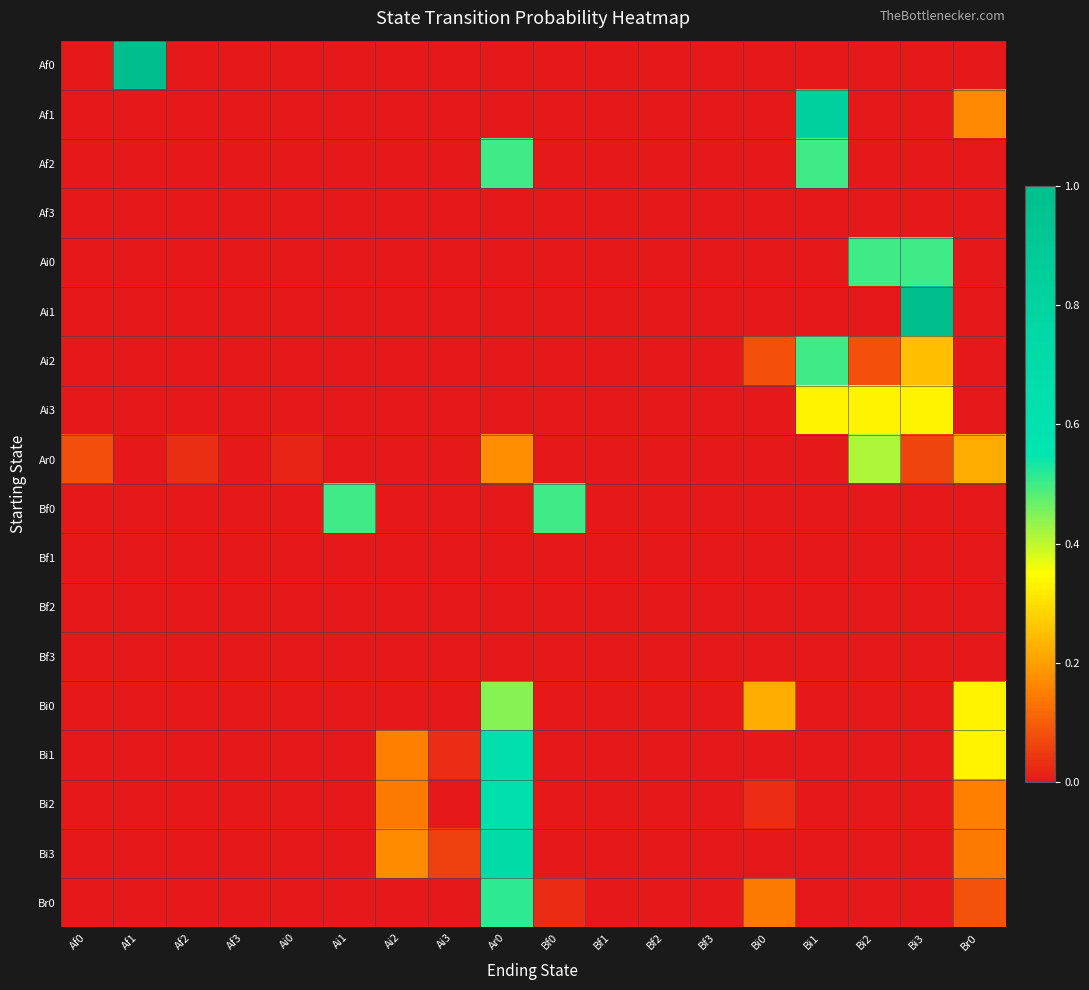

Reading left to right, list all the values displayed in this chart.

Af0: Af0=0.0	Af1=1.0	Af2=0.0	Af3=0.0	Ai0=0.0	Ai1=0.0	Ai2=0.0	Ai3=0.0	Ar0=0.0	Bf0=0.0	Bf1=0.0	Bf2=0.0	Bf3=0.0	Bi0=0.0	Bi1=0.0	Bi2=0.0	Bi3=0.0	Br0=0.0
Af1: Af0=0.0	Af1=0.0	Af2=0.0	Af3=0.0	Ai0=0.0	Ai1=0.0	Ai2=0.0	Ai3=0.0	Ar0=0.0	Bf0=0.0	Bf1=0.0	Bf2=0.0	Bf3=0.0	Bi0=0.0	Bi1=0.8	Bi2=0.0	Bi3=0.0	Br0=0.2
Af2: Af0=0.0	Af1=0.0	Af2=0.0	Af3=0.0	Ai0=0.0	Ai1=0.0	Ai2=0.0	Ai3=0.0	Ar0=0.5	Bf0=0.0	Bf1=0.0	Bf2=0.0	Bf3=0.0	Bi0=0.0	Bi1=0.5	Bi2=0.0	Bi3=0.0	Br0=0.0
Af3: Af0=0.0	Af1=0.0	Af2=0.0	Af3=0.0	Ai0=0.0	Ai1=0.0	Ai2=0.0	Ai3=0.0	Ar0=0.0	Bf0=0.0	Bf1=0.0	Bf2=0.0	Bf3=0.0	Bi0=0.0	Bi1=0.0	Bi2=0.0	Bi3=0.0	Br0=0.0
Ai0: Af0=0.0	Af1=0.0	Af2=0.0	Af3=0.0	Ai0=0.0	Ai1=0.0	Ai2=0.0	Ai3=0.0	Ar0=0.0	Bf0=0.0	Bf1=0.0	Bf2=0.0	Bf3=0.0	Bi0=0.0	Bi1=0.0	Bi2=0.5	Bi3=0.5	Br0=0.0
Ai1: Af0=0.0	Af1=0.0	Af2=0.0	Af3=0.0	Ai0=0.0	Ai1=0.0	Ai2=0.0	Ai3=0.0	Ar0=0.0	Bf0=0.0	Bf1=0.0	Bf2=0.0	Bf3=0.0	Bi0=0.0	Bi1=0.0	Bi2=0.0	Bi3=1.0	Br0=0.0
Ai2: Af0=0.0	Af1=0.0	Af2=0.0	Af3=0.0	Ai0=0.0	Ai1=0.0	Ai2=0.0	Ai3=0.0	Ar0=0.0	Bf0=0.0	Bf1=0.0	Bf2=0.0	Bf3=0.0	Bi0=0.1	Bi1=0.5	Bi2=0.1	Bi3=0.2	Br0=0.0
Ai3: Af0=0.0	Af1=0.0	Af2=0.0	Af3=0.0	Ai0=0.0	Ai1=0.0	Ai2=0.0	Ai3=0.0	Ar0=0.0	Bf0=0.0	Bf1=0.0	Bf2=0.0	Bf3=0.0	Bi0=0.0	Bi1=0.3	Bi2=0.3	Bi3=0.3	Br0=0.0
Ar0: Af0=0.1	Af1=0.0	Af2=0.0	Af3=0.0	Ai0=0.0	Ai1=0.0	Ai2=0.0	Ai3=0.0	Ar0=0.2	Bf0=0.0	Bf1=0.0	Bf2=0.0	Bf3=0.0	Bi0=0.0	Bi1=0.0	Bi2=0.4	Bi3=0.1	Br0=0.2
Bf0: Af0=0.0	Af1=0.0	Af2=0.0	Af3=0.0	Ai0=0.0	Ai1=0.5	Ai2=0.0	Ai3=0.0	Ar0=0.0	Bf0=0.5	Bf1=0.0	Bf2=0.0	Bf3=0.0	Bi0=0.0	Bi1=0.0	Bi2=0.0	Bi3=0.0	Br0=0.0
Bf1: Af0=0.0	Af1=0.0	Af2=0.0	Af3=0.0	Ai0=0.0	Ai1=0.0	Ai2=0.0	Ai3=0.0	Ar0=0.0	Bf0=0.0	Bf1=0.0	Bf2=0.0	Bf3=0.0	Bi0=0.0	Bi1=0.0	Bi2=0.0	Bi3=0.0	Br0=0.0
Bf2: Af0=0.0	Af1=0.0	Af2=0.0	Af3=0.0	Ai0=0.0	Ai1=0.0	Ai2=0.0	Ai3=0.0	Ar0=0.0	Bf0=0.0	Bf1=0.0	Bf2=0.0	Bf3=0.0	Bi0=0.0	Bi1=0.0	Bi2=0.0	Bi3=0.0	Br0=0.0
Bf3: Af0=0.0	Af1=0.0	Af2=0.0	Af3=0.0	Ai0=0.0	Ai1=0.0	Ai2=0.0	Ai3=0.0	Ar0=0.0	Bf0=0.0	Bf1=0.0	Bf2=0.0	Bf3=0.0	Bi0=0.0	Bi1=0.0	Bi2=0.0	Bi3=0.0	Br0=0.0
Bi0: Af0=0.0	Af1=0.0	Af2=0.0	Af3=0.0	Ai0=0.0	Ai1=0.0	Ai2=0.0	Ai3=0.0	Ar0=0.4	Bf0=0.0	Bf1=0.0	Bf2=0.0	Bf3=0.0	Bi0=0.2	Bi1=0.0	Bi2=0.0	Bi3=0.0	Br0=0.3
Bi1: Af0=0.0	Af1=0.0	Af2=0.0	Af3=0.0	Ai0=0.0	Ai1=0.0	Ai2=0.2	Ai3=0.0	Ar0=0.7	Bf0=0.0	Bf1=0.0	Bf2=0.0	Bf3=0.0	Bi0=0.0	Bi1=0.0	Bi2=0.0	Bi3=0.0	Br0=0.3
Bi2: Af0=0.0	Af1=0.0	Af2=0.0	Af3=0.0	Ai0=0.0	Ai1=0.0	Ai2=0.1	Ai3=0.0	Ar0=0.6	Bf0=0.0	Bf1=0.0	Bf2=0.0	Bf3=0.0	Bi0=0.0	Bi1=0.0	Bi2=0.0	Bi3=0.0	Br0=0.2
Bi3: Af0=0.0	Af1=0.0	Af2=0.0	Af3=0.0	Ai0=0.0	Ai1=0.0	Ai2=0.2	Ai3=0.1	Ar0=0.7	Bf0=0.0	Bf1=0.0	Bf2=0.0	Bf3=0.0	Bi0=0.0	Bi1=0.0	Bi2=0.0	Bi3=0.0	Br0=0.1
Br0: Af0=0.0	Af1=0.0	Af2=0.0	Af3=0.0	Ai0=0.0	Ai1=0.0	Ai2=0.0	Ai3=0.0	Ar0=0.5	Bf0=0.0	Bf1=0.0	Bf2=0.0	Bf3=0.0	Bi0=0.1	Bi1=0.0	Bi2=0.0	Bi3=0.0	Br0=0.1